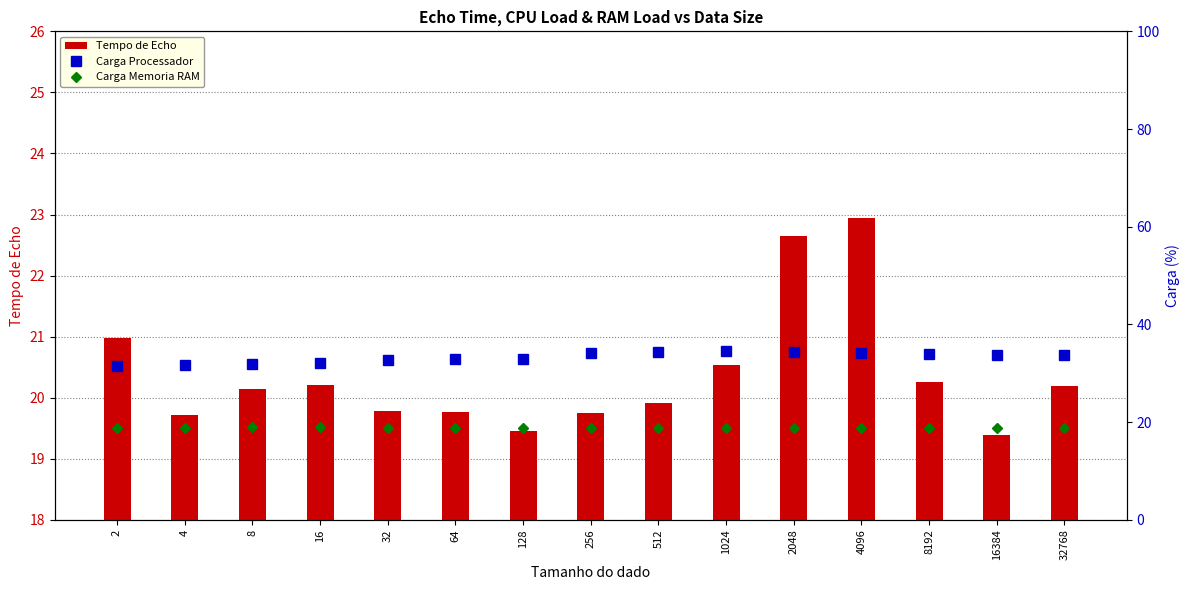

What is the average value of the Carga Memoria RAM series?

18.8